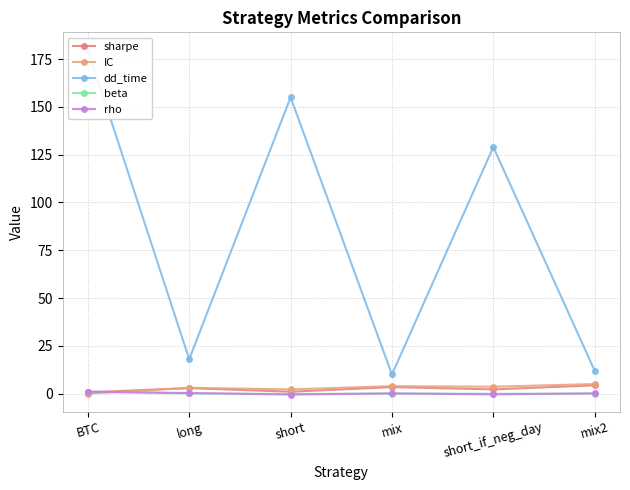

Rank the series by their maximum value, from lowest to highest.

beta, rho, sharpe, IC, dd_time